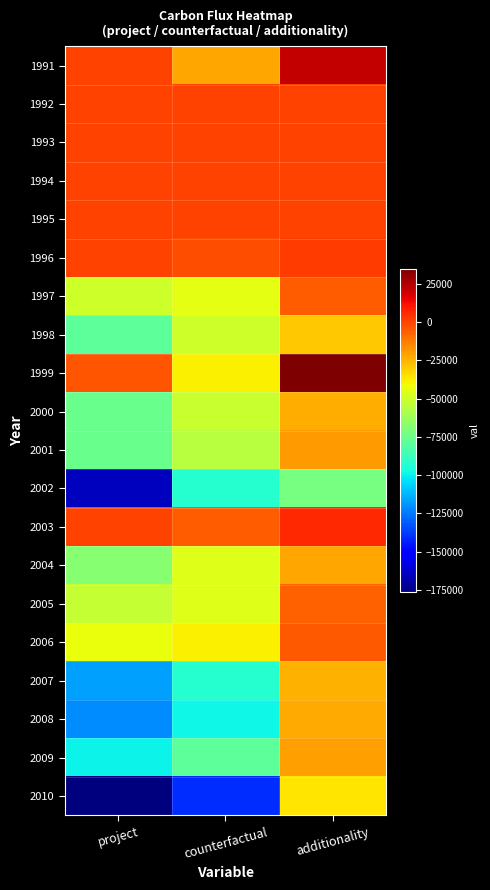

At additionality, list the series in order from smallest to largest.

2002, 2010, 1998, 2007, 2000, 2008, 2004, 2009, 2001, 2005, 1997, 2006, 1992, 1993, 1994, 1995, 1996, 2003, 1991, 1999